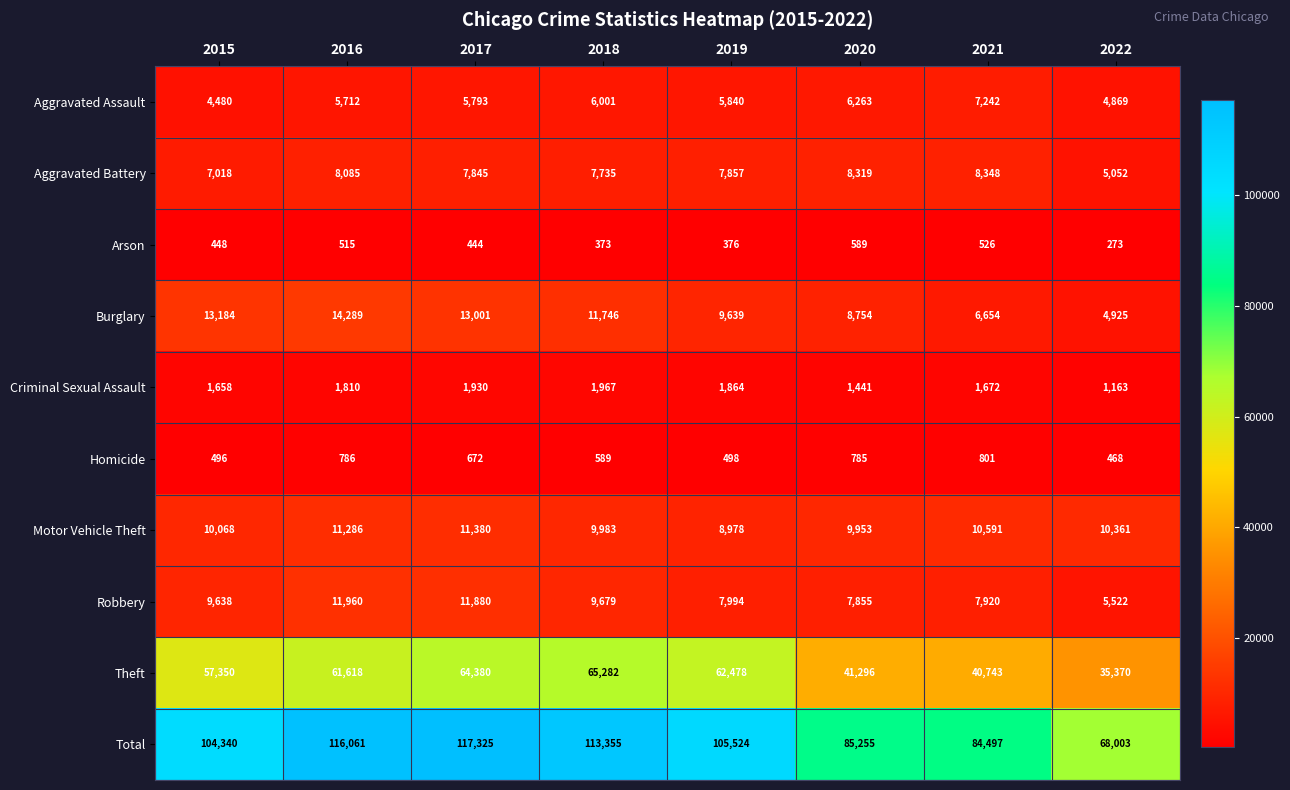

What is the difference between the Aggravated Battery values at 2017 and 2016?

240